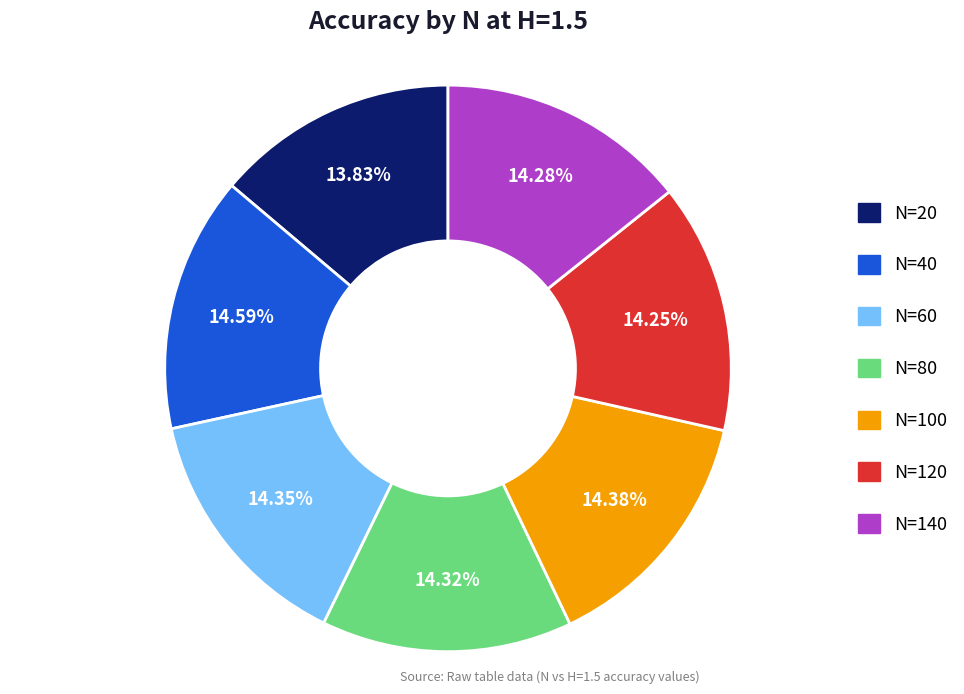

What percentage is NOT represented by N=20?

86.2%